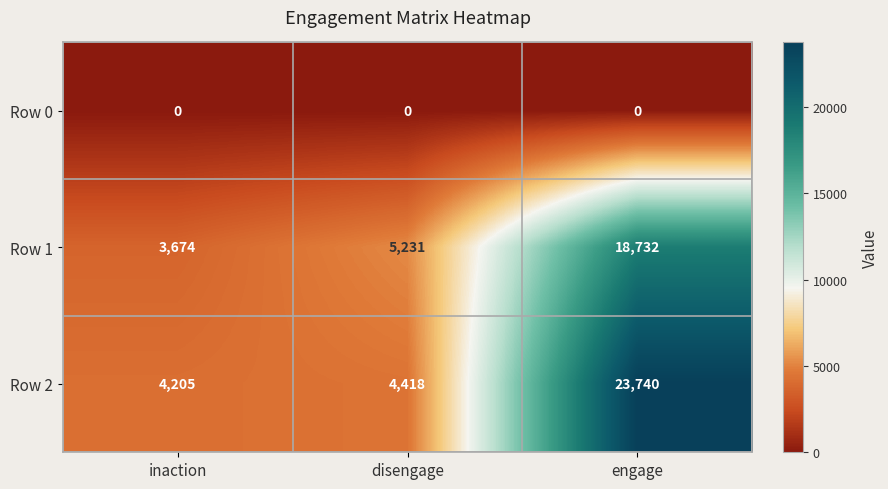

Reading left to right, what are all the values shown in this chart?

Row 0: 0	0	0
Row 1: 3674	5231	18732
Row 2: 4205	4418	23740